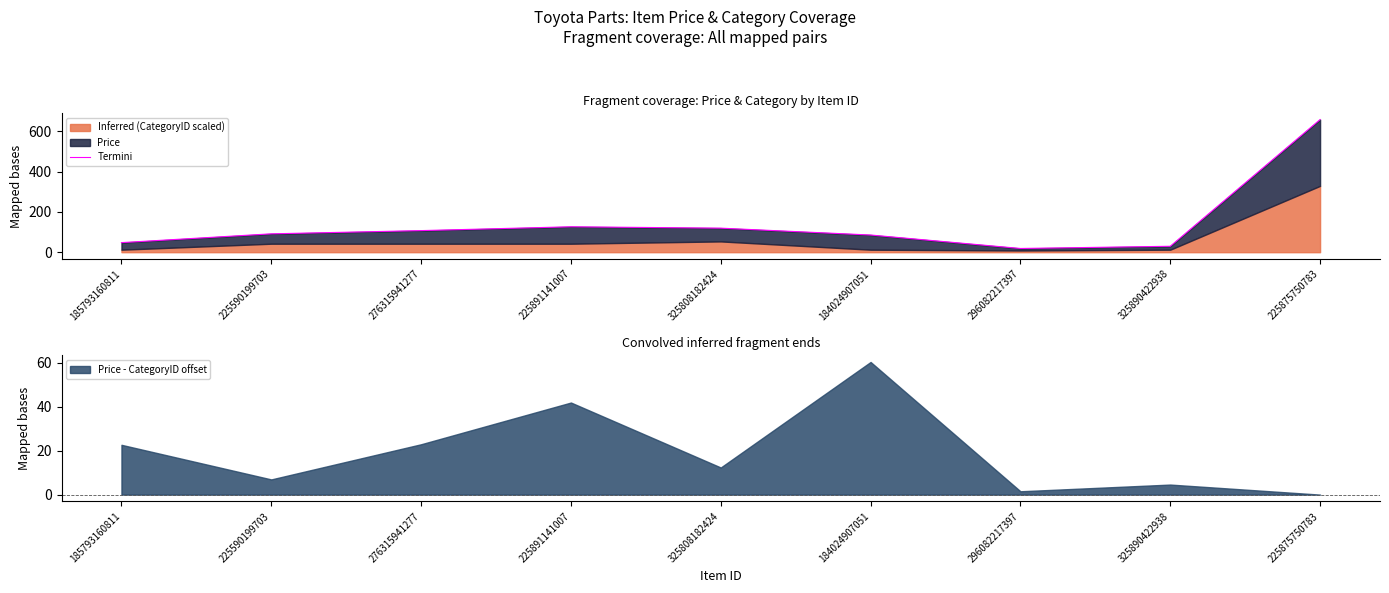

What is the ratio of the value at 185793160811 to the value at 296082217397?

2.6